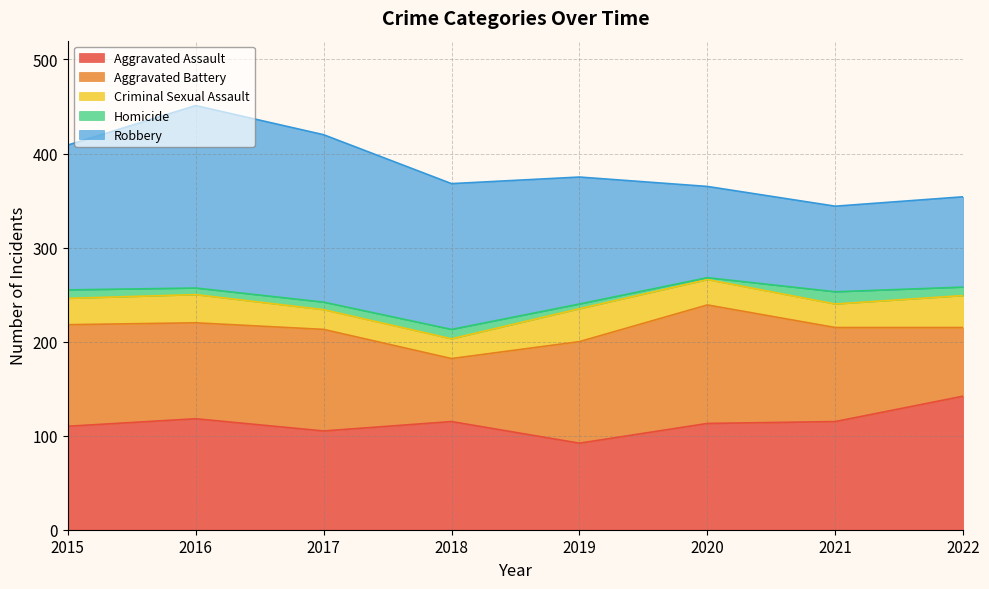

How many data points in Criminal Sexual Assault are above 28?

3